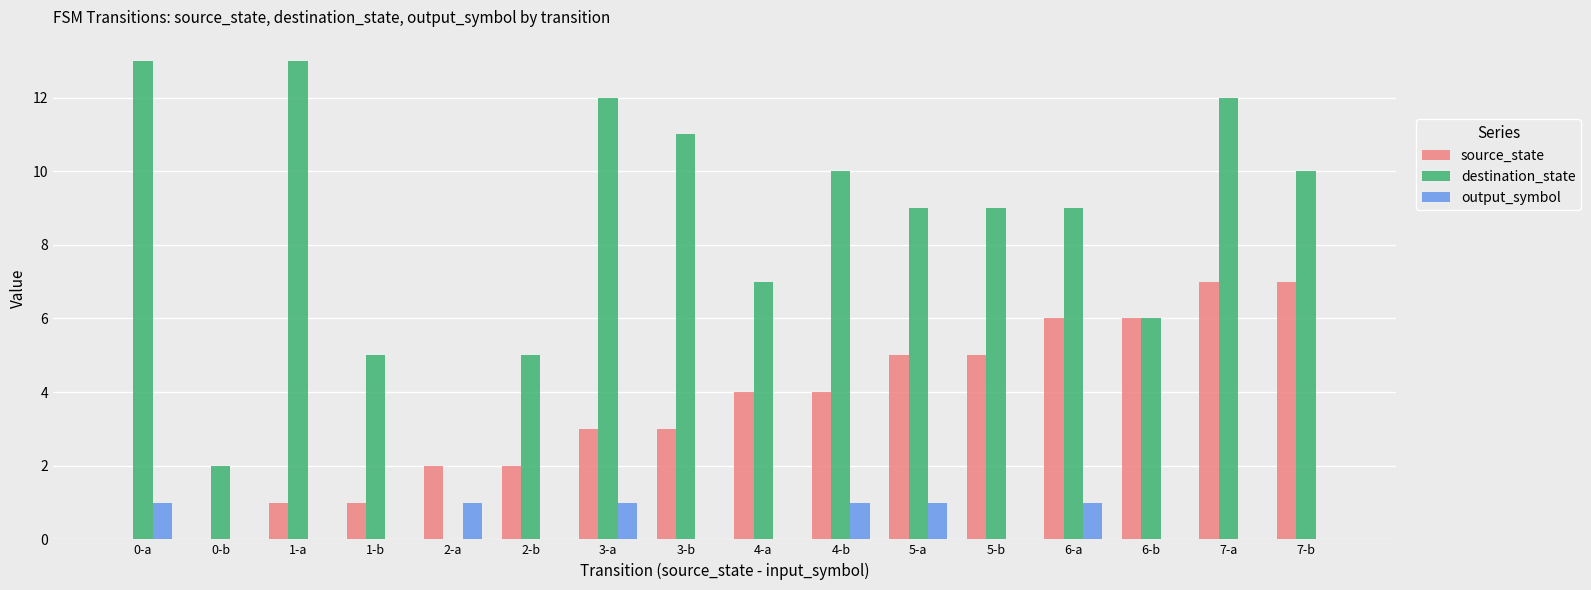

The value of destination_state at 2-a is -5. True or false?

False